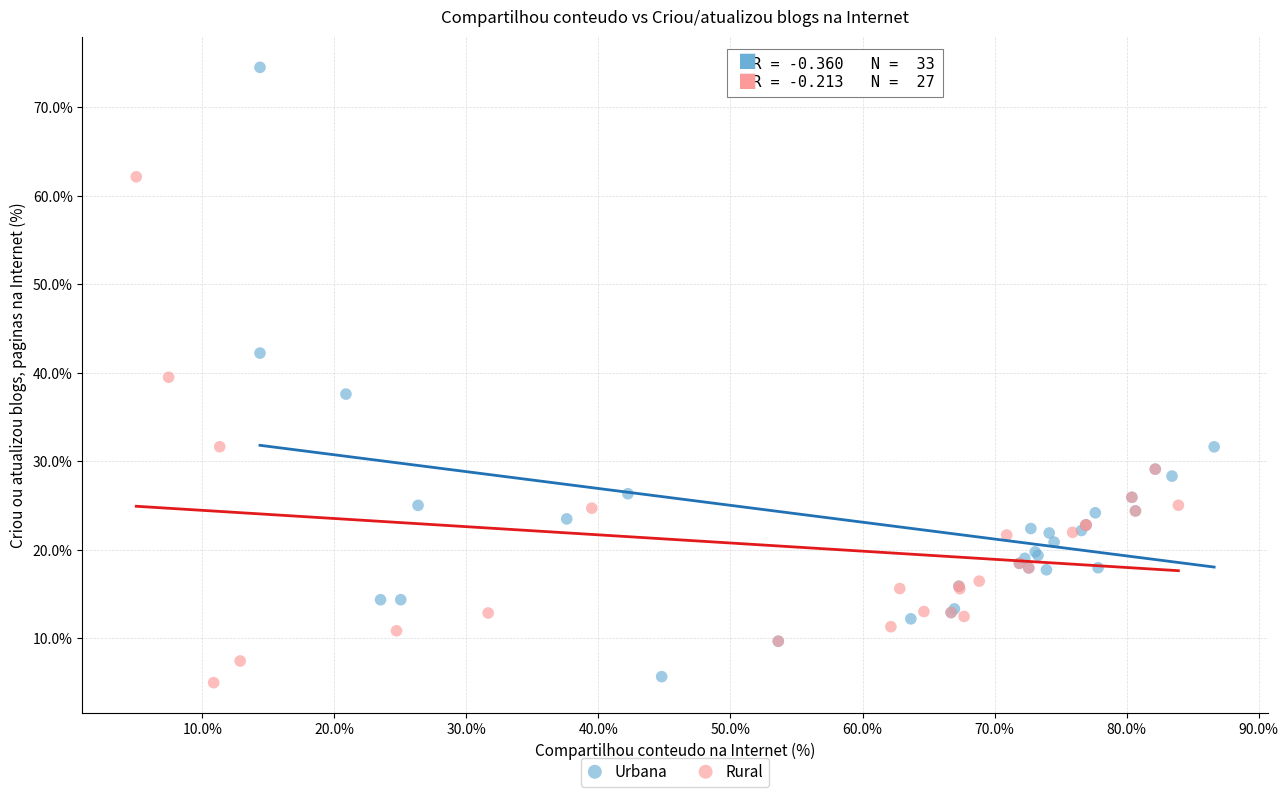

Which series has the largest Y range (max minus min)?

Urbana